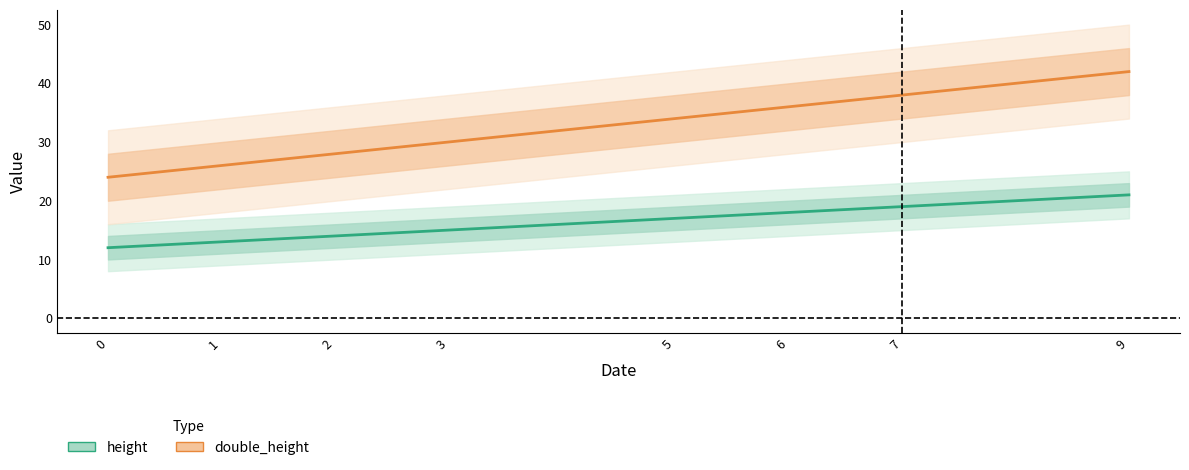

Between 2 and 7, which is larger?

7